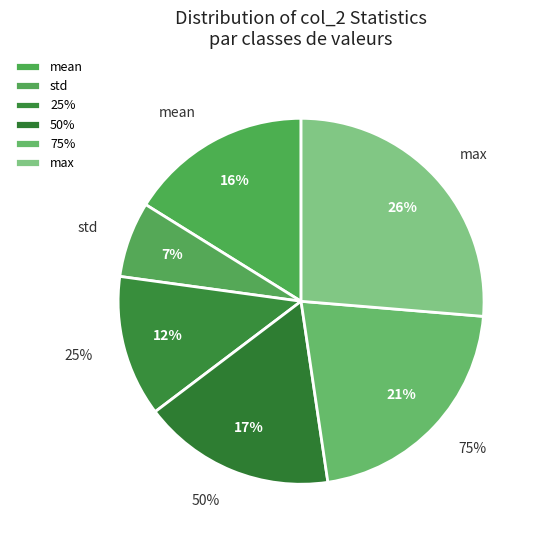

To the nearest percent, what is the average slice percentage?

17%